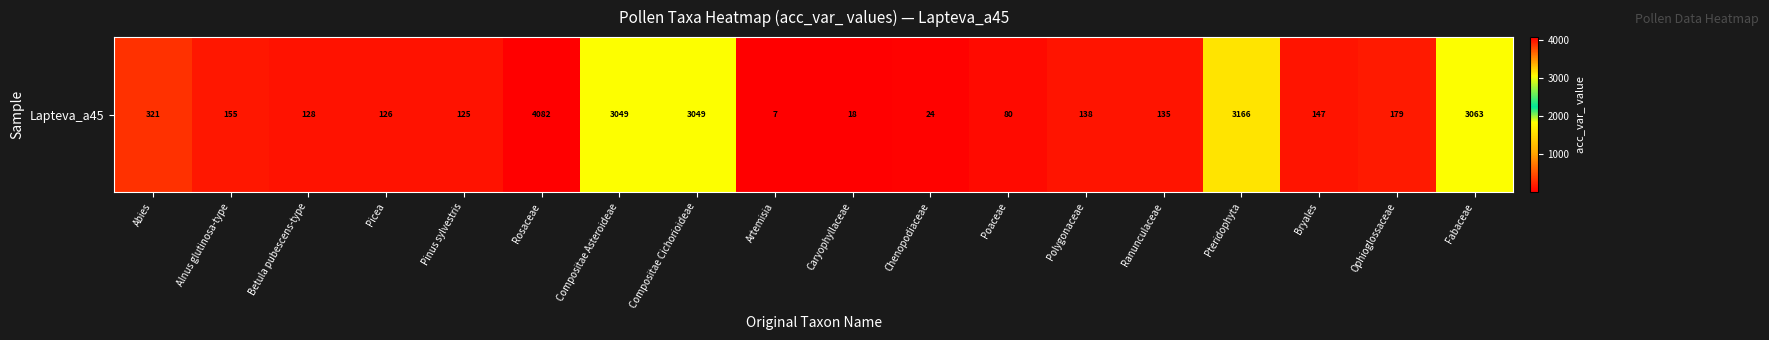

What is the smallest value displayed?

7